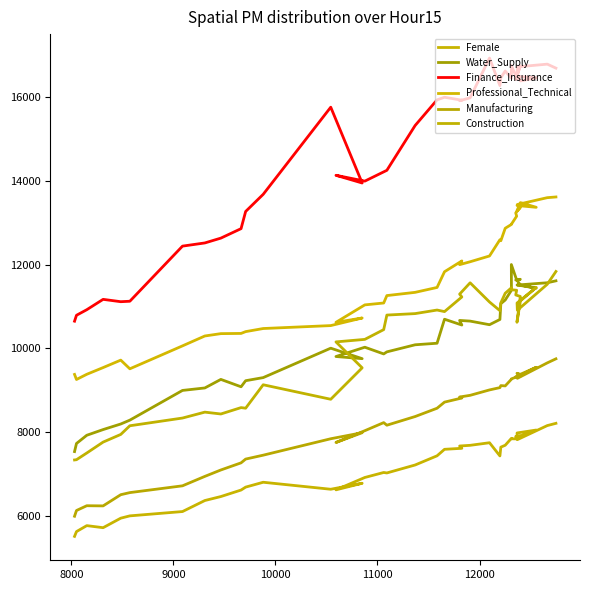

What is the sum of all Water_Supply values?

407467